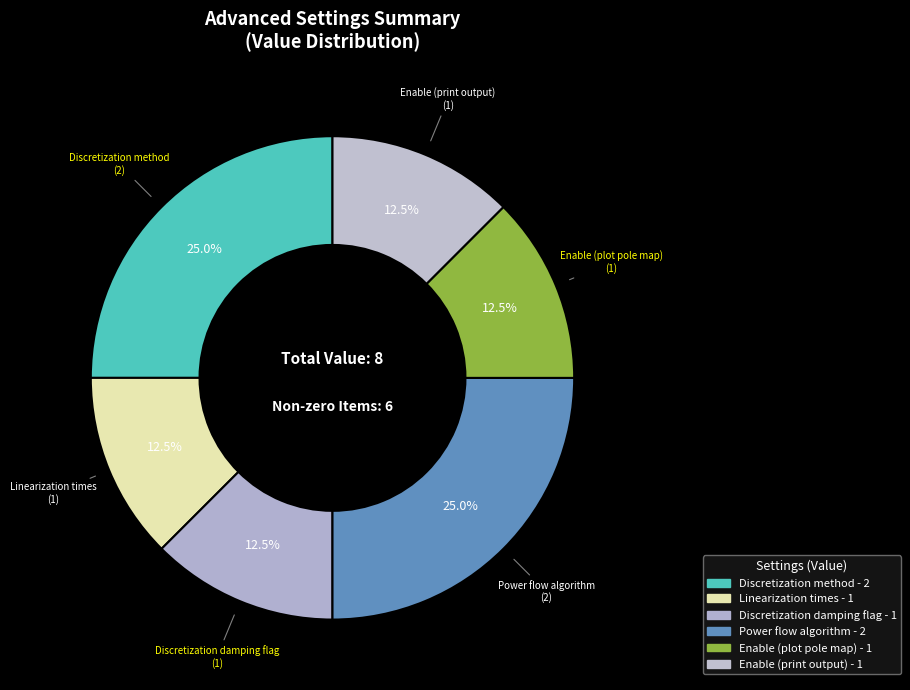

Count the number of slices in the pie.

6